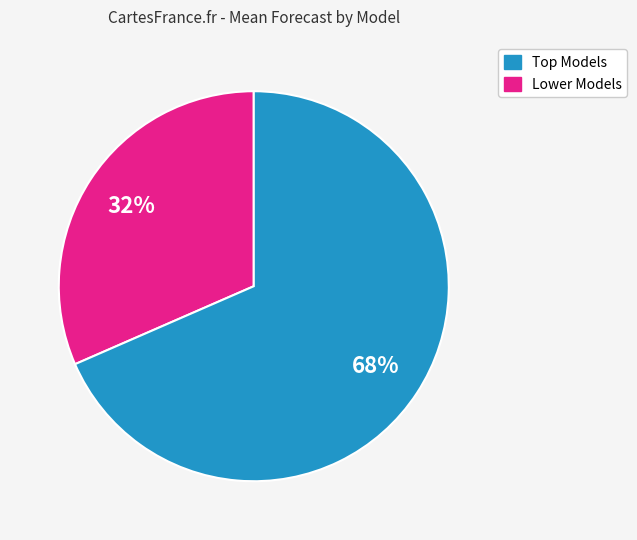

To the nearest percent, what is the average slice percentage?

50%